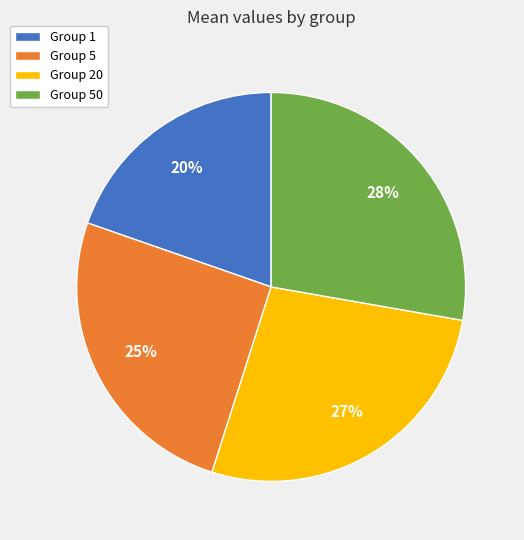

What percentage is the Group 20 slice, to the nearest percent?

27%